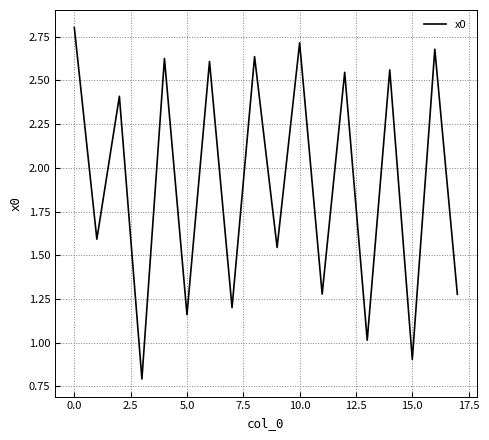

What is the minimum value shown in the chart?

0.8